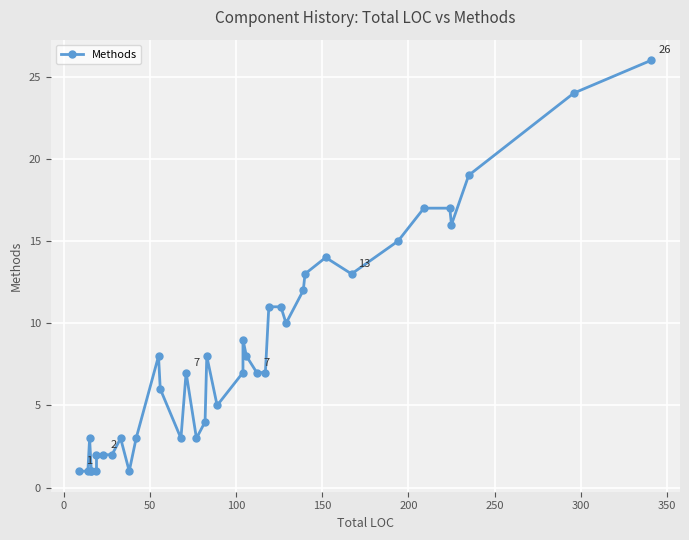

How many interior local valleys (lower than both neighbors) does the data have?

7